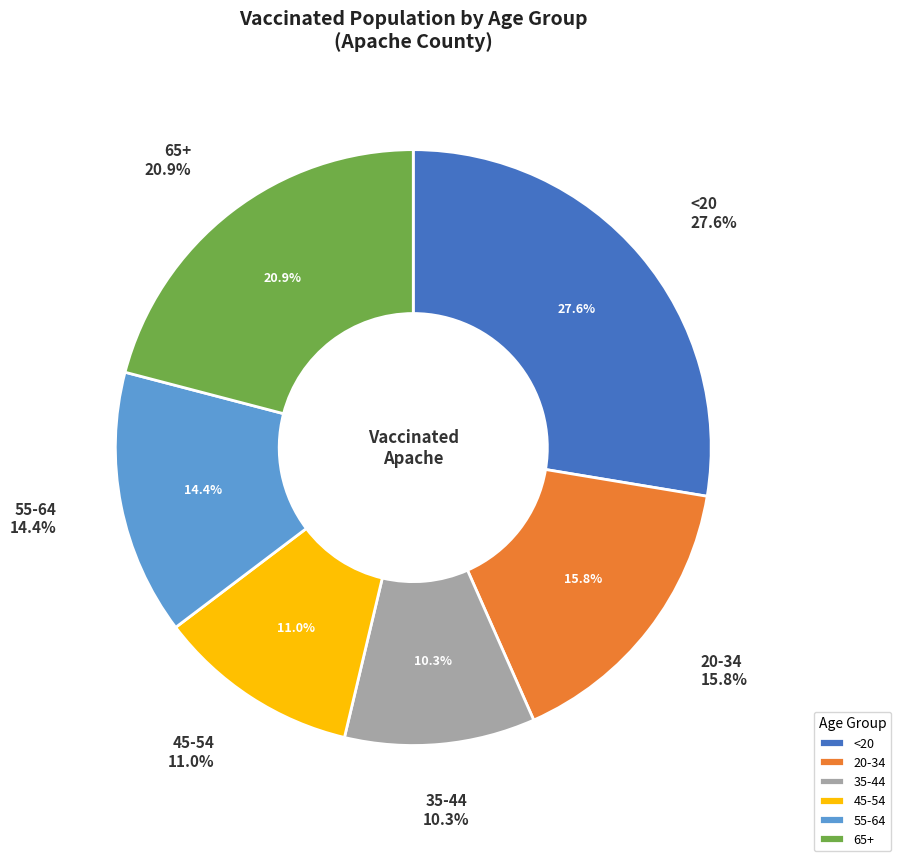

Is there a majority slice in this chart?

No